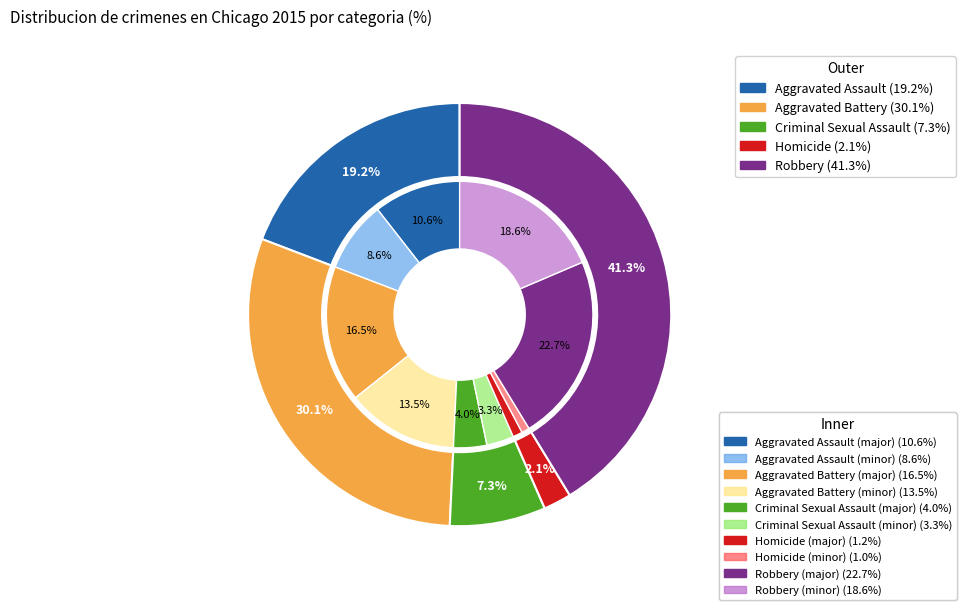

Rank the categories by value from highest to lowest.

Robbery, Aggravated Battery, Aggravated Assault, Criminal Sexual Assault, Homicide